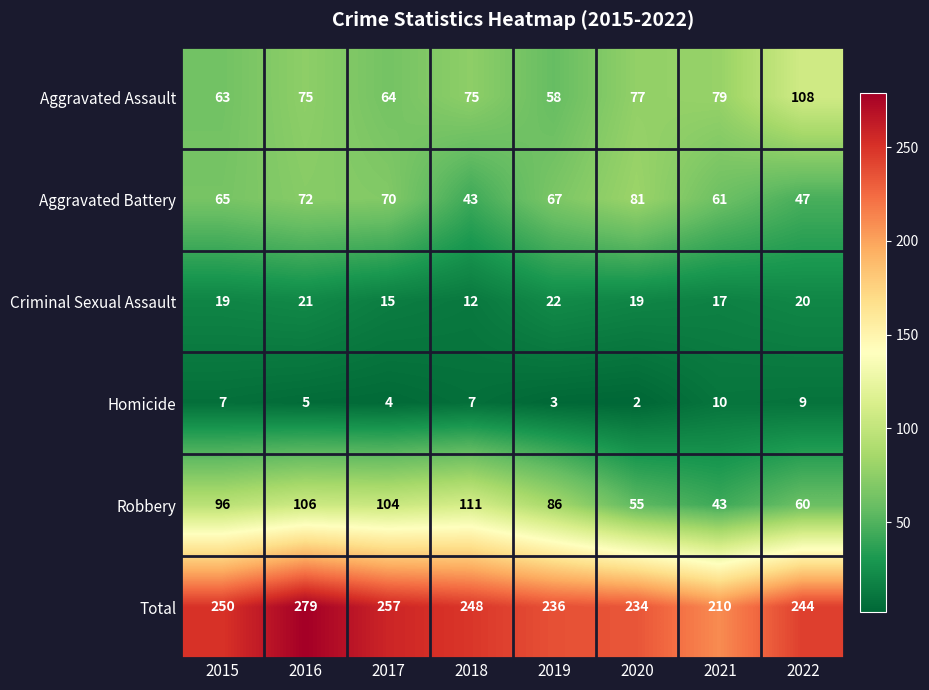

Is it true that Total equals 100 at 2015?

False